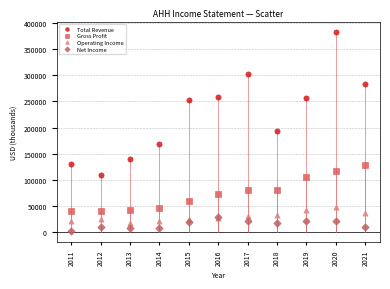

In the Total Revenue series, what Y value is closest to 246050?

252400